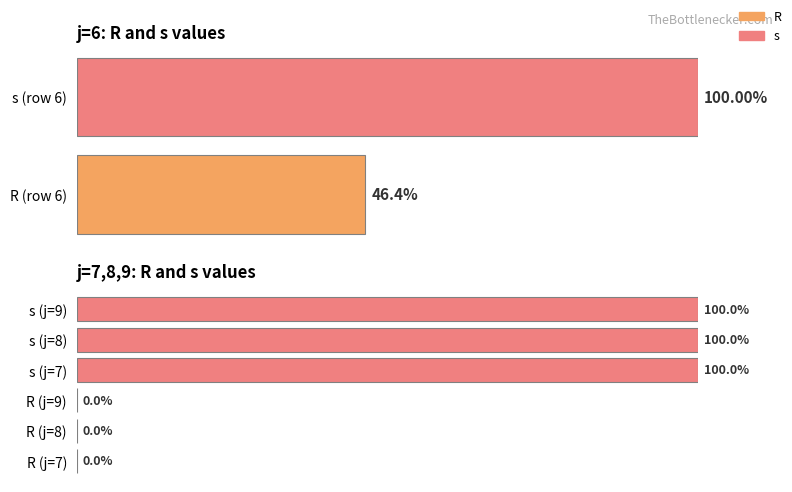

What is the difference between the highest and lowest values at 7?

1.0